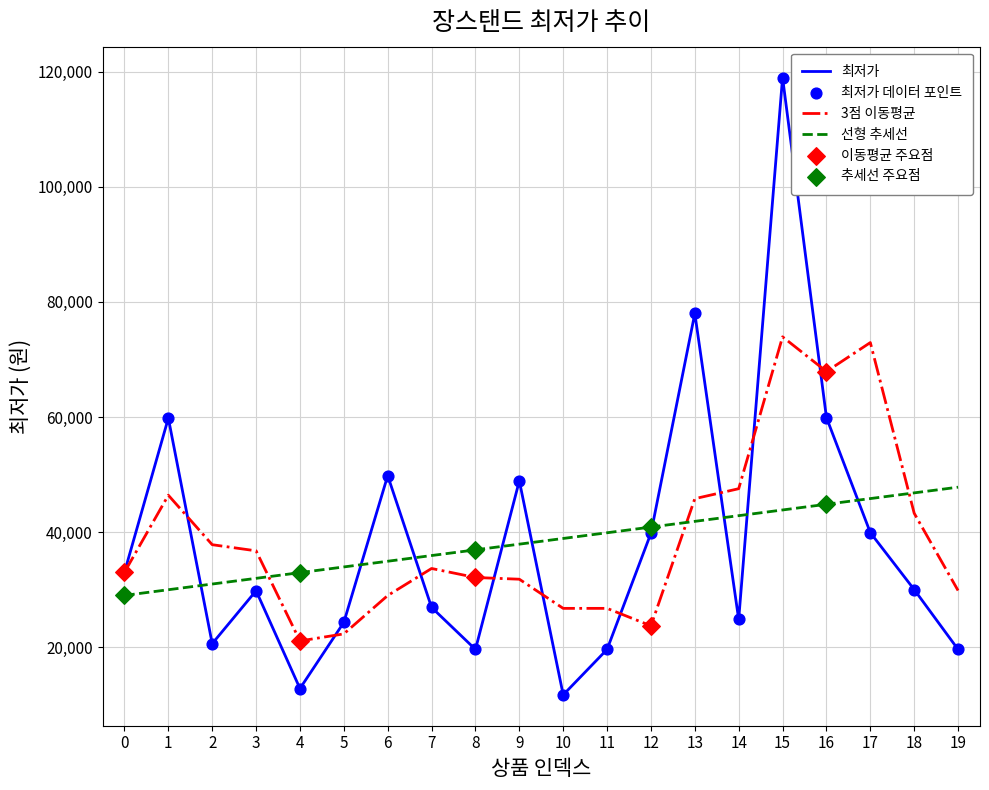

What is the spread (max minus min) of values at 6?

20833.3